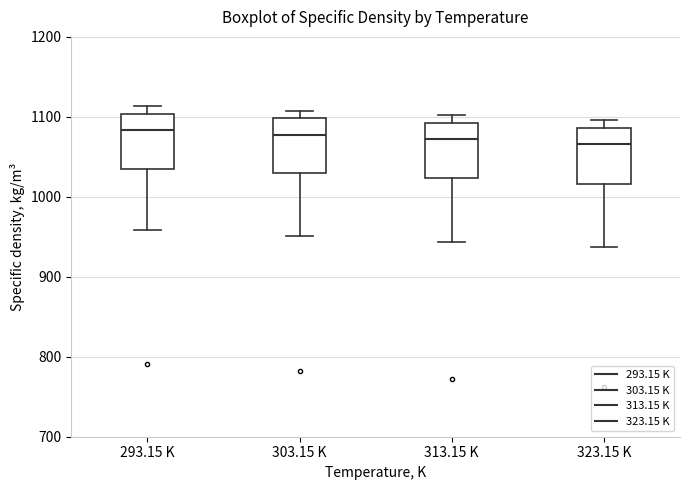

Reading left to right, read every box against the y-axis: the position of its median line, the range the box covers, and the ends of its whiskers. The values are not printed on the chart, so give them approximately, as read against the axis.

293.15 K: median 1080, box 1040 to 1100, whiskers 960 to 1110
303.15 K: median 1080, box 1030 to 1100, whiskers 950 to 1110
313.15 K: median 1070, box 1020 to 1090, whiskers 940 to 1100
323.15 K: median 1070, box 1020 to 1090, whiskers 940 to 1100